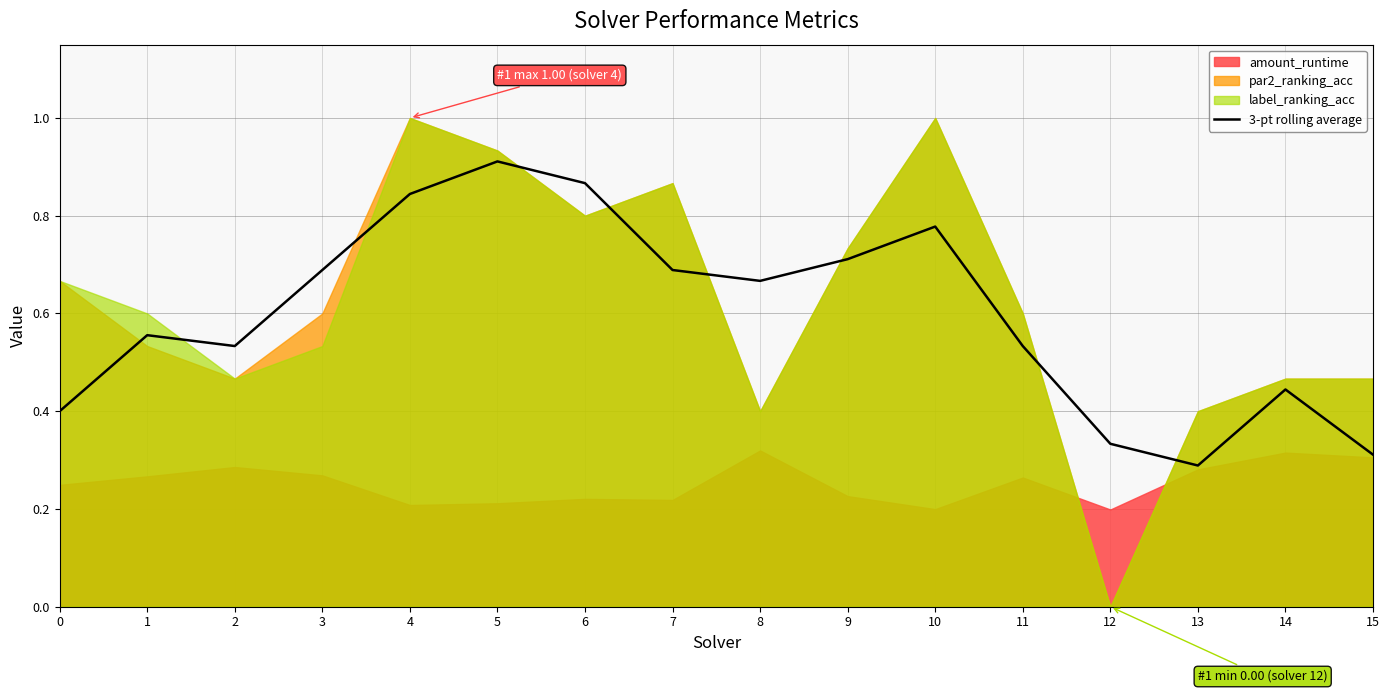

True or false: there are more than 1 points higher than both neighbors.

True